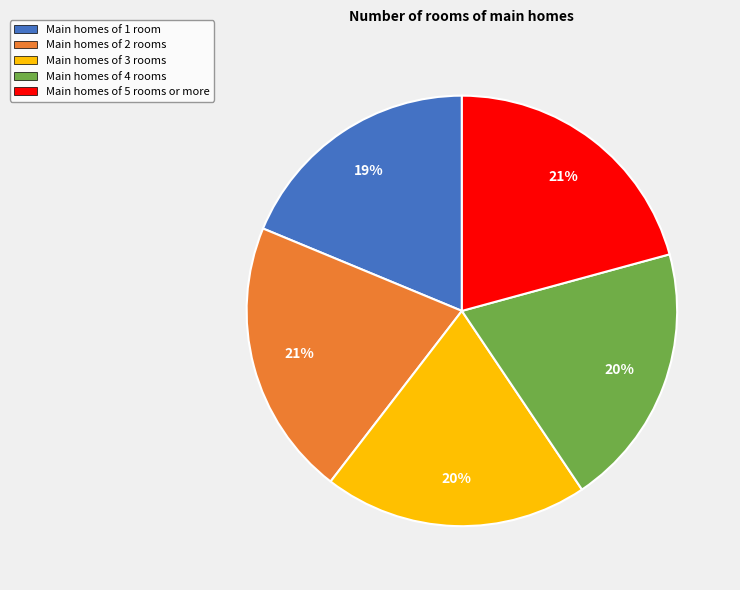

To the nearest percent, what is the difference between the largest and smallest slice percentages?

2%